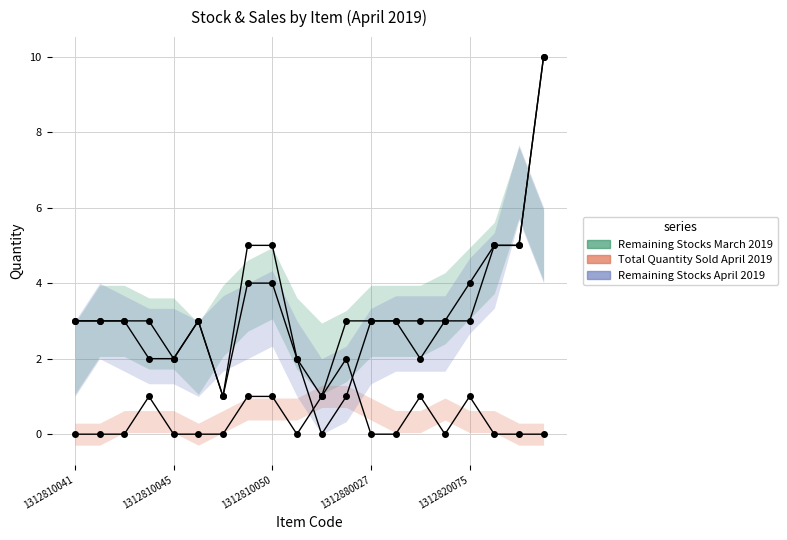

True or false: Total Quantity Sold April 2019 and Remaining Stocks April 2019 intersect in this chart.

True